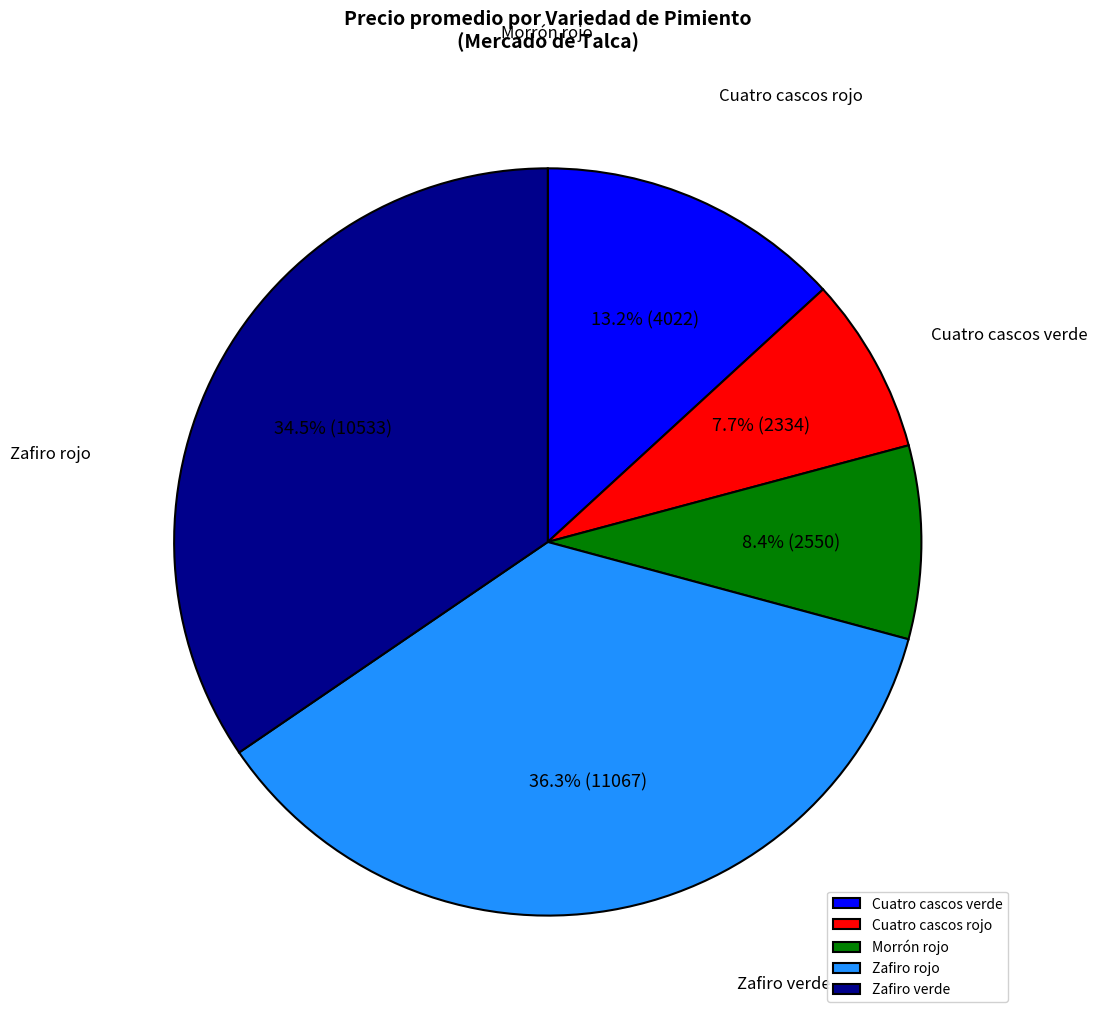

To the nearest percent, what is the average slice percentage?

20%